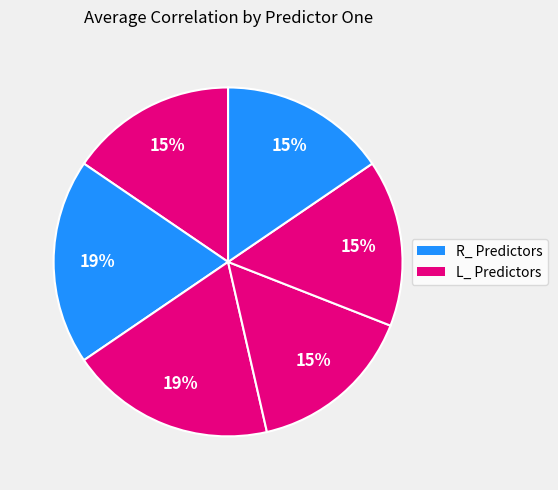

To the nearest percent, what is the average slice percentage?

17%